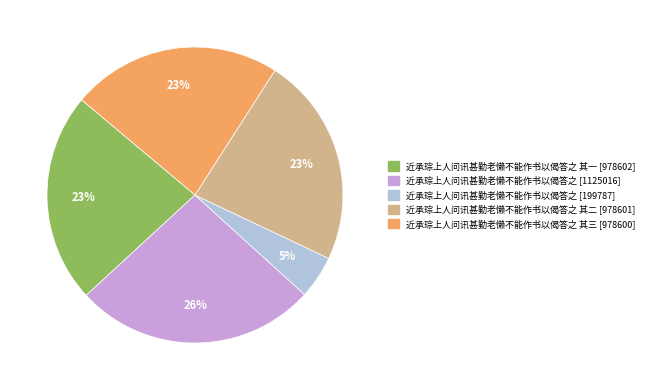

To the nearest percent, what is the average slice percentage?

20%